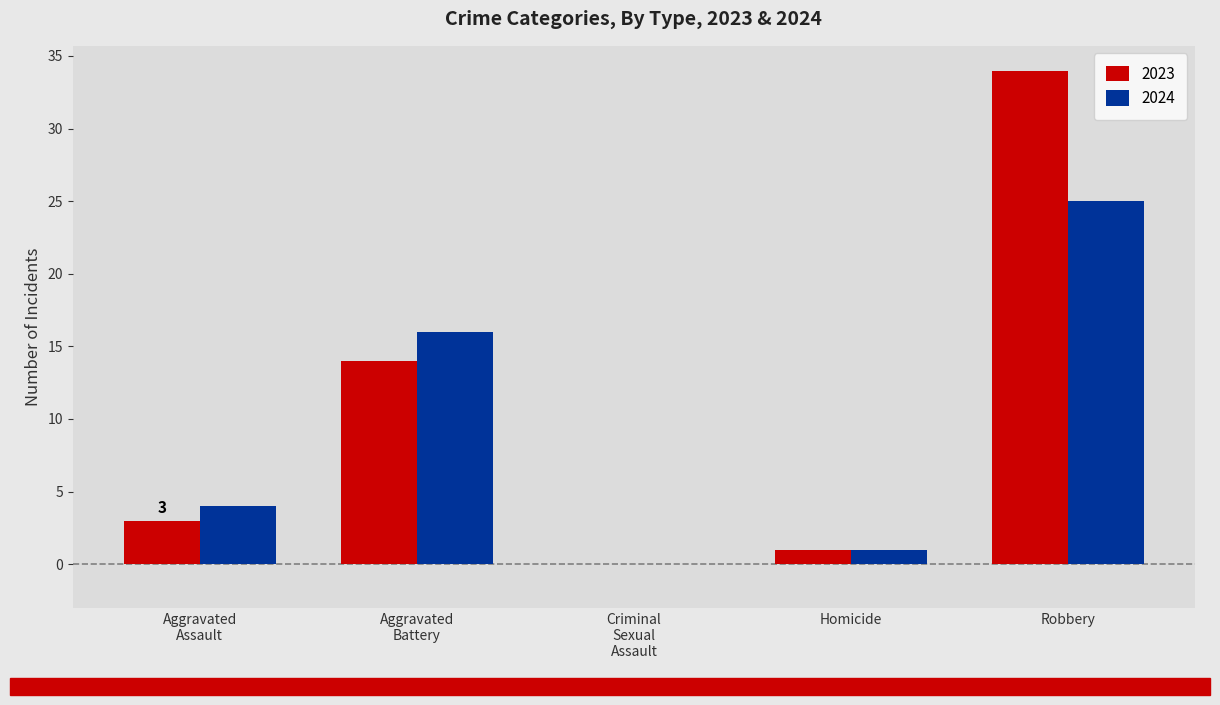

At which category is the sum across all series the highest?

Robbery